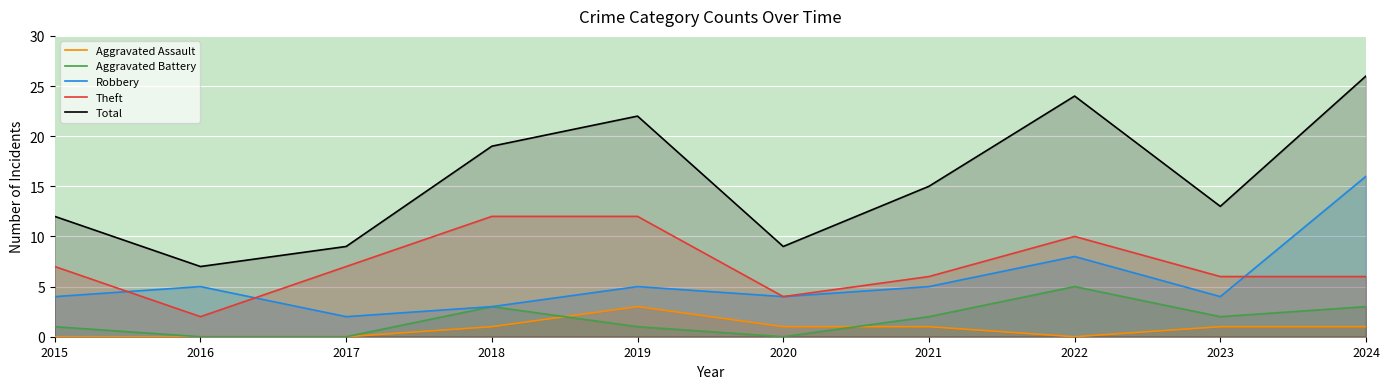

Count the Aggravated Battery values in the range 0 to 3.

9